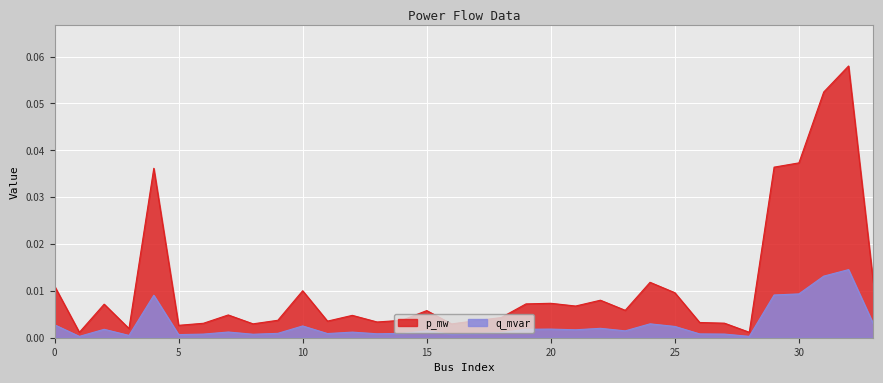

At which category does q_mvar reach its first local valley?

1